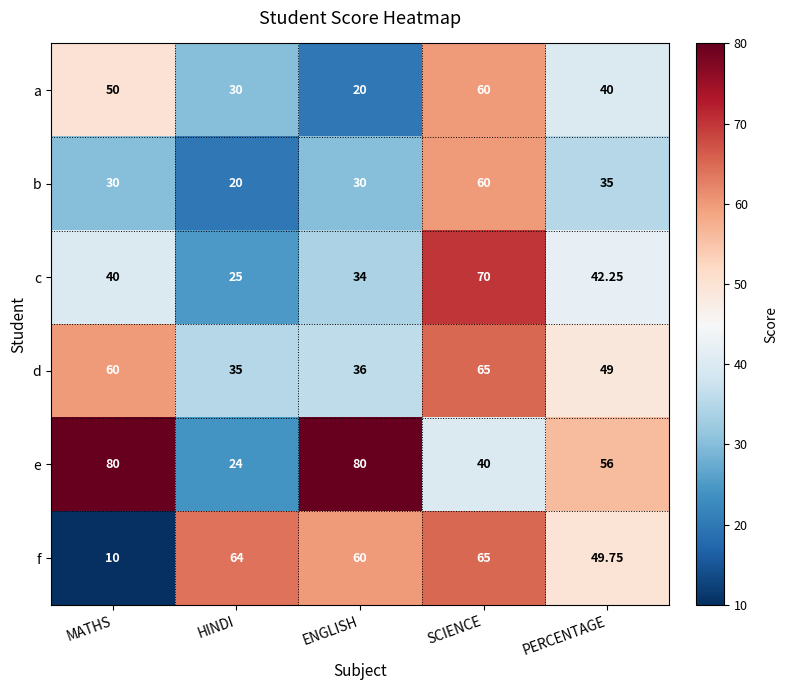

Where does the e series first go above 56?

MATHS